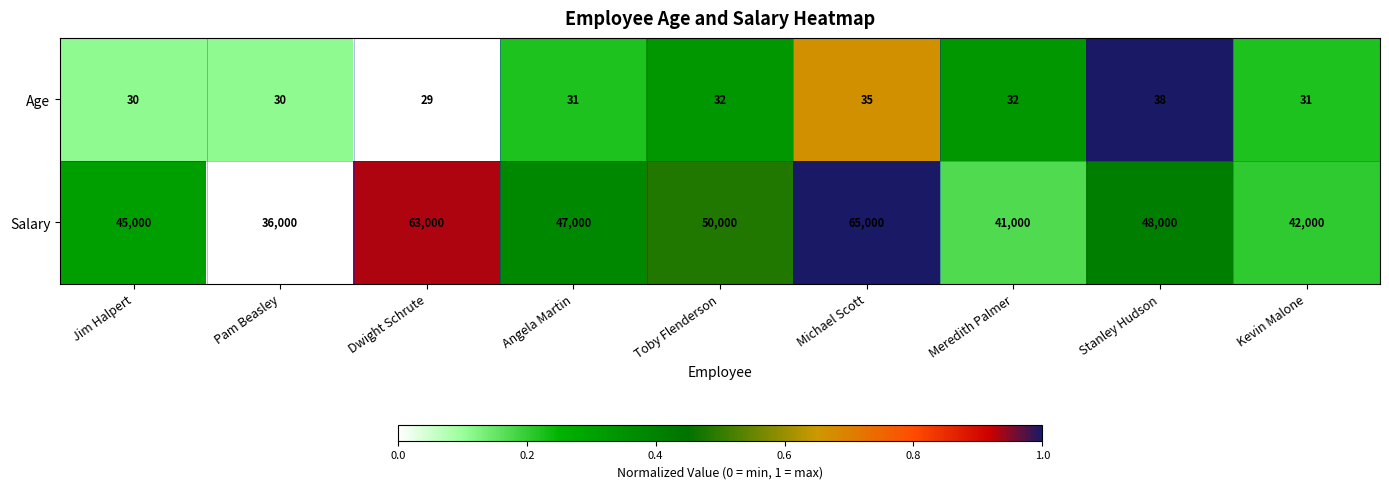

Rank the series at Dwight Schrute from lowest to highest value.

Age, Salary